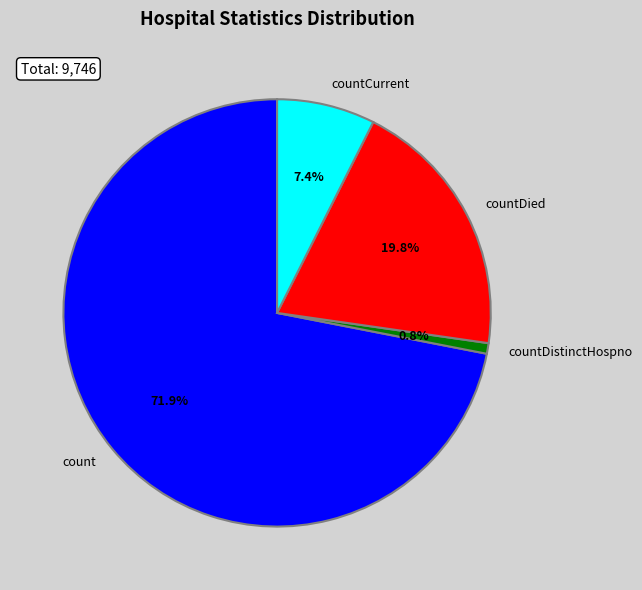

What percentage is NOT represented by countCurrent?

92.6%